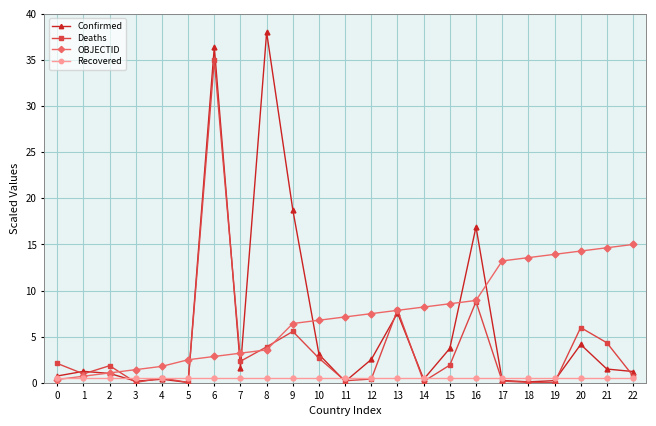

Rank the series by their maximum value, from lowest to highest.

Recovered, OBJECTID, Deaths, Confirmed